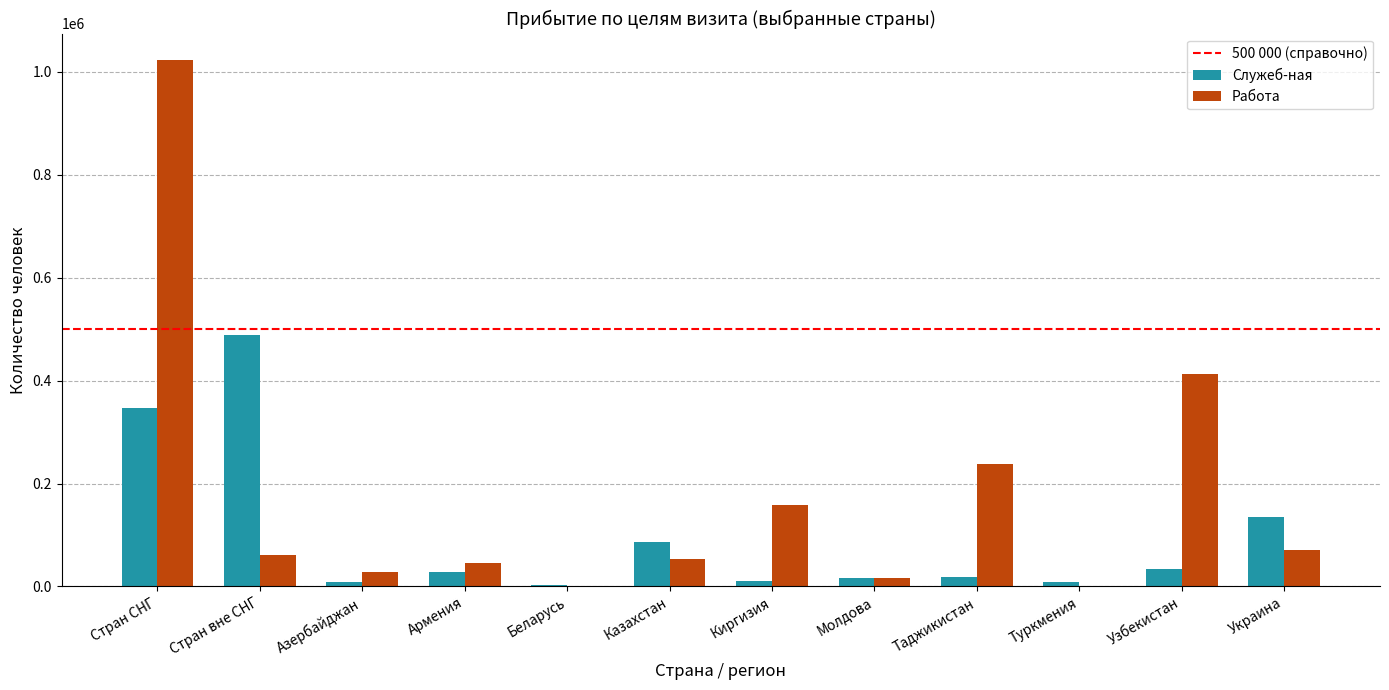

Read the Служеб-ная value at Стран вне СНГ.

487558